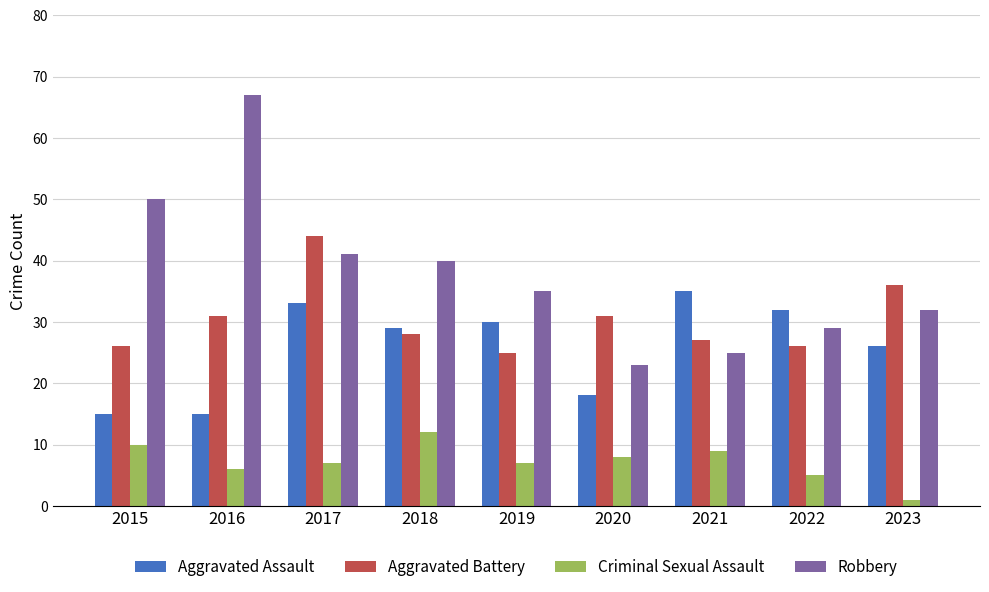

How many data points does each series have?

9